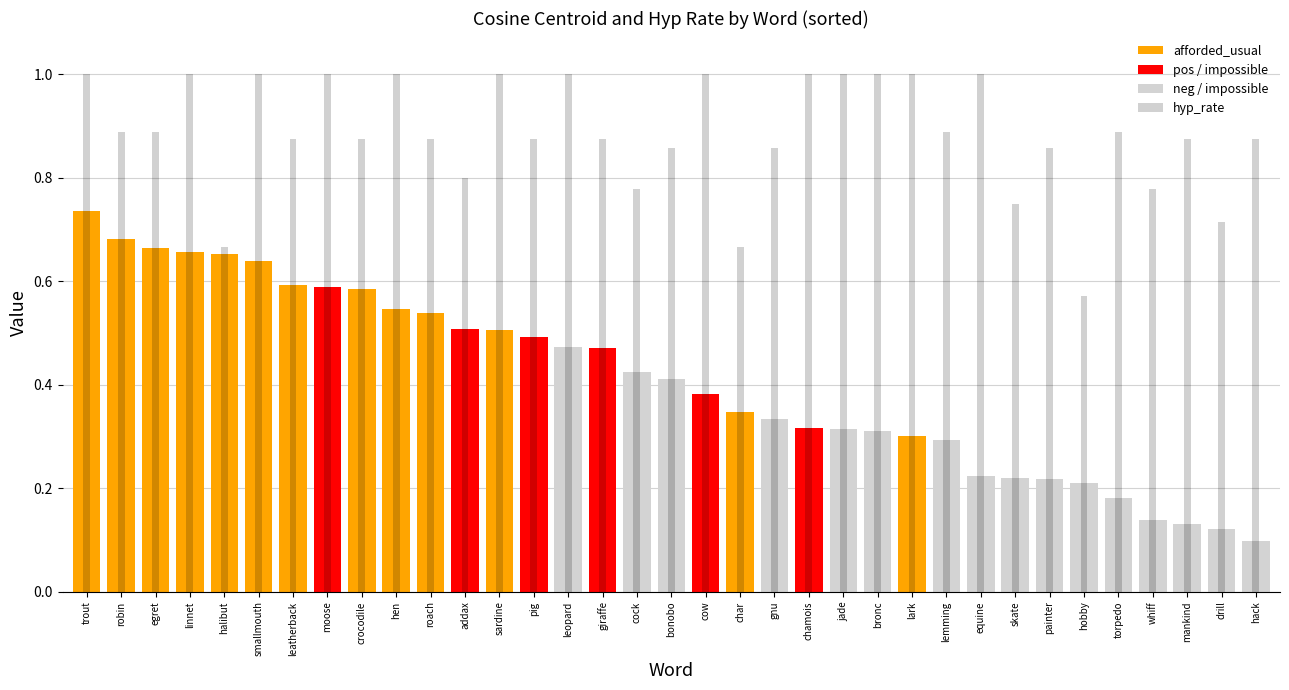

The chart shows a value of 0.3 at linnet. True or false?

False